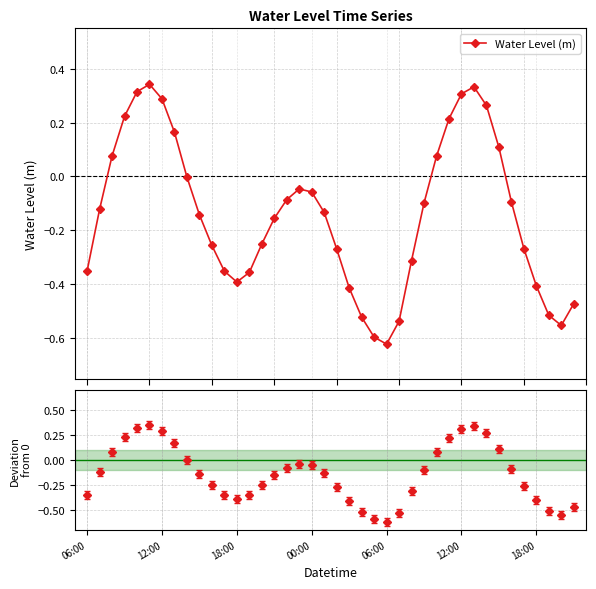

True or false: Water Level (m) has more than 2 interior local peaks.

True